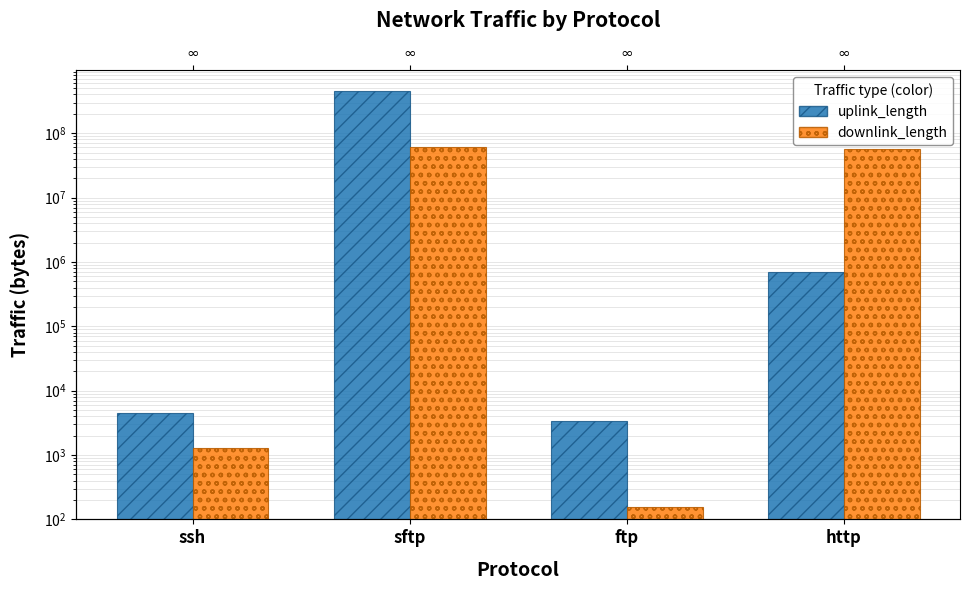

Reading right to left, transcribe all the data shown in this chart.

uplink_length: 694970	3325	450033633	4506
downlink_length: 56000000	157	60078658	1303